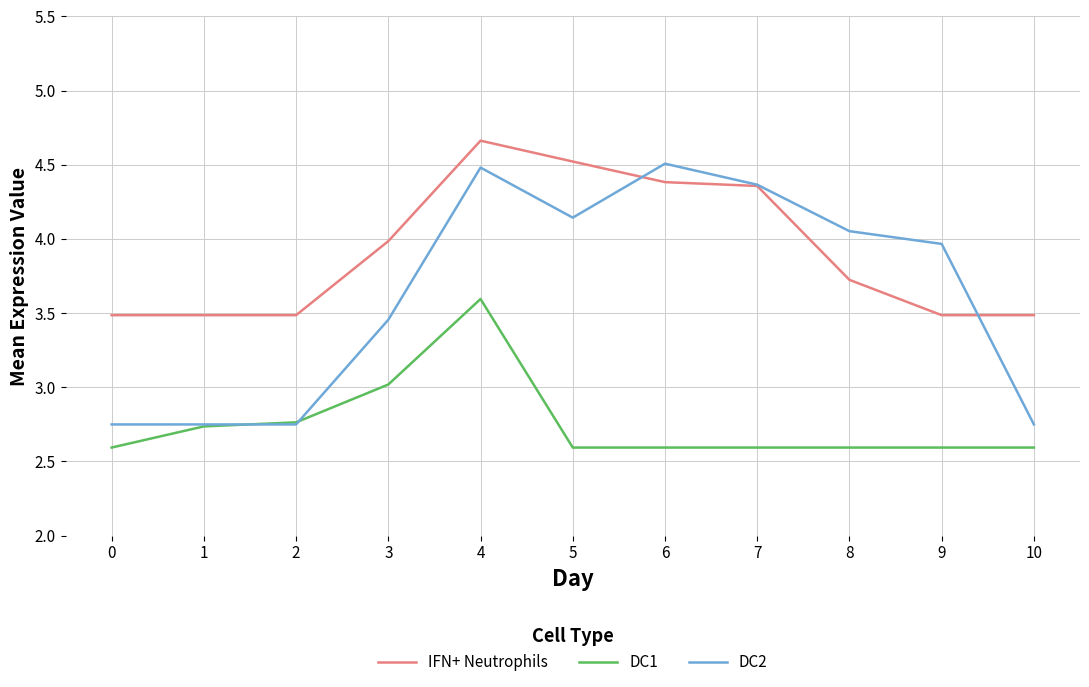

Which series has the largest range (max minus min)?

DC2